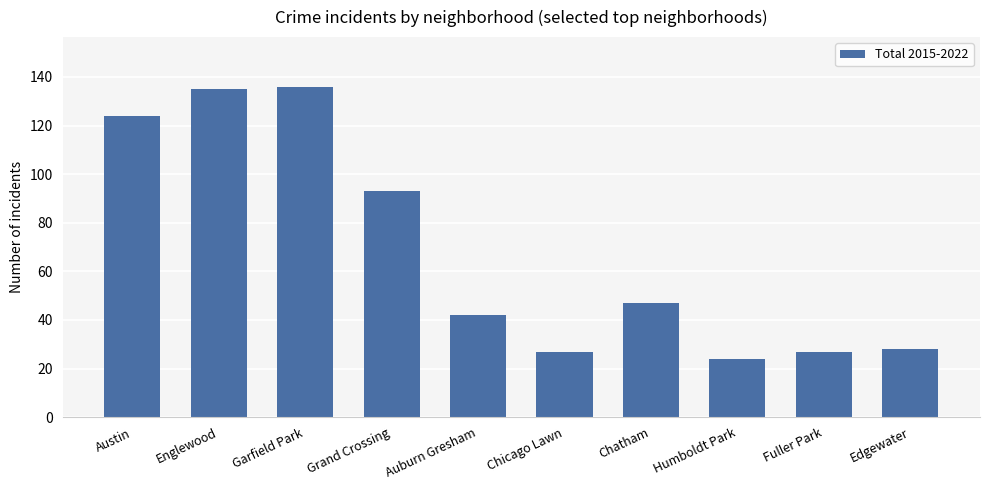

What is the value of the 9th bar from the left?

27